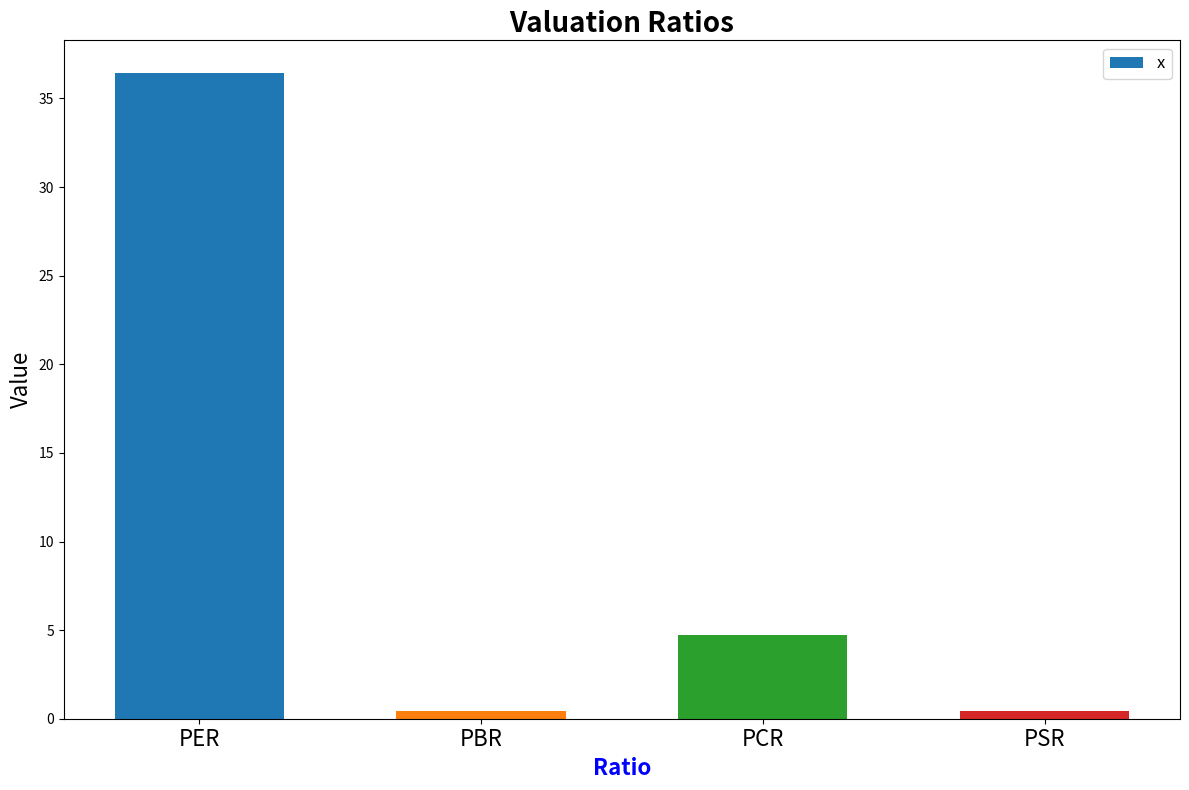

How many values are below 4?

2